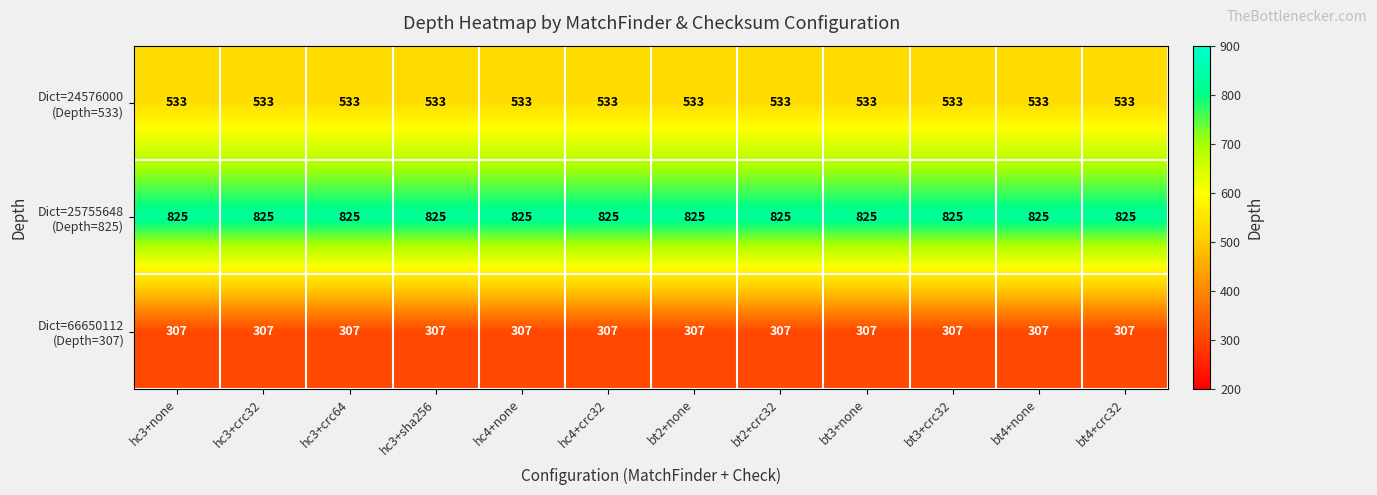

What is the total value across all series at hc3+sha256?

1665